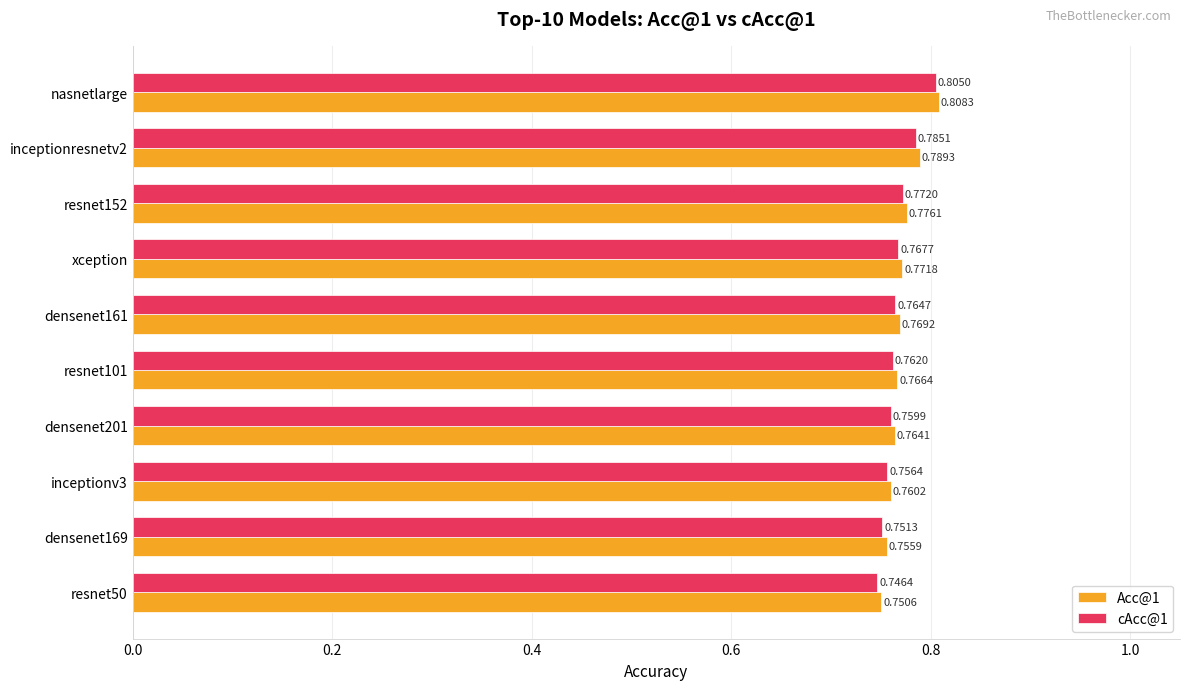

Is the value of Acc@1 at densenet161 greater than the value of cAcc@1 at inceptionv3?

Yes